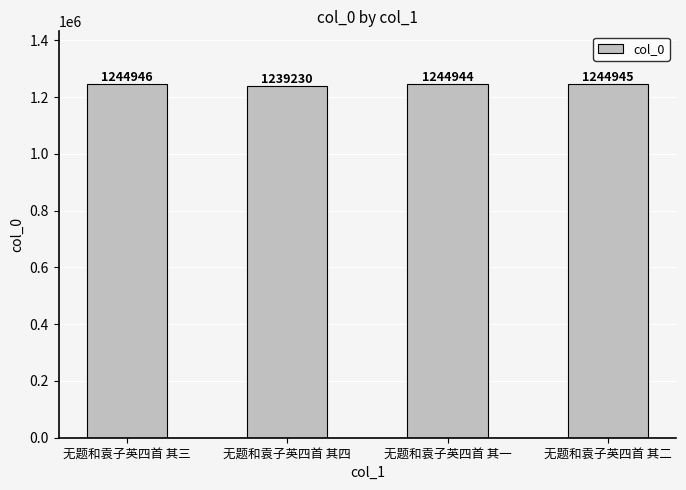

The chart shows a value of 1244945 at 无题和袁子英四首 其二. True or false?

True